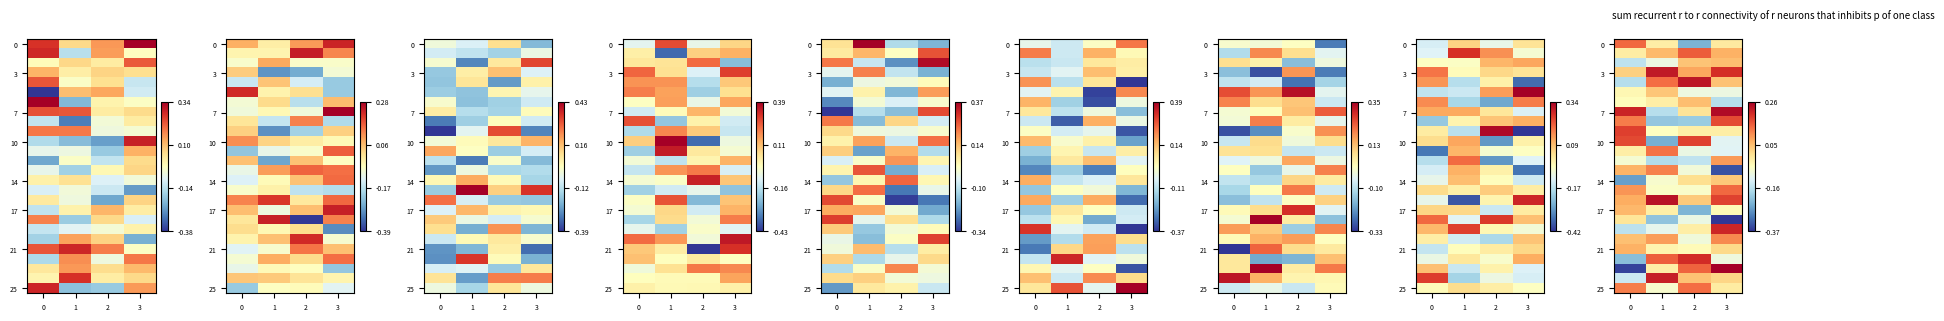

Which has a higher value, 3 or 2?

3